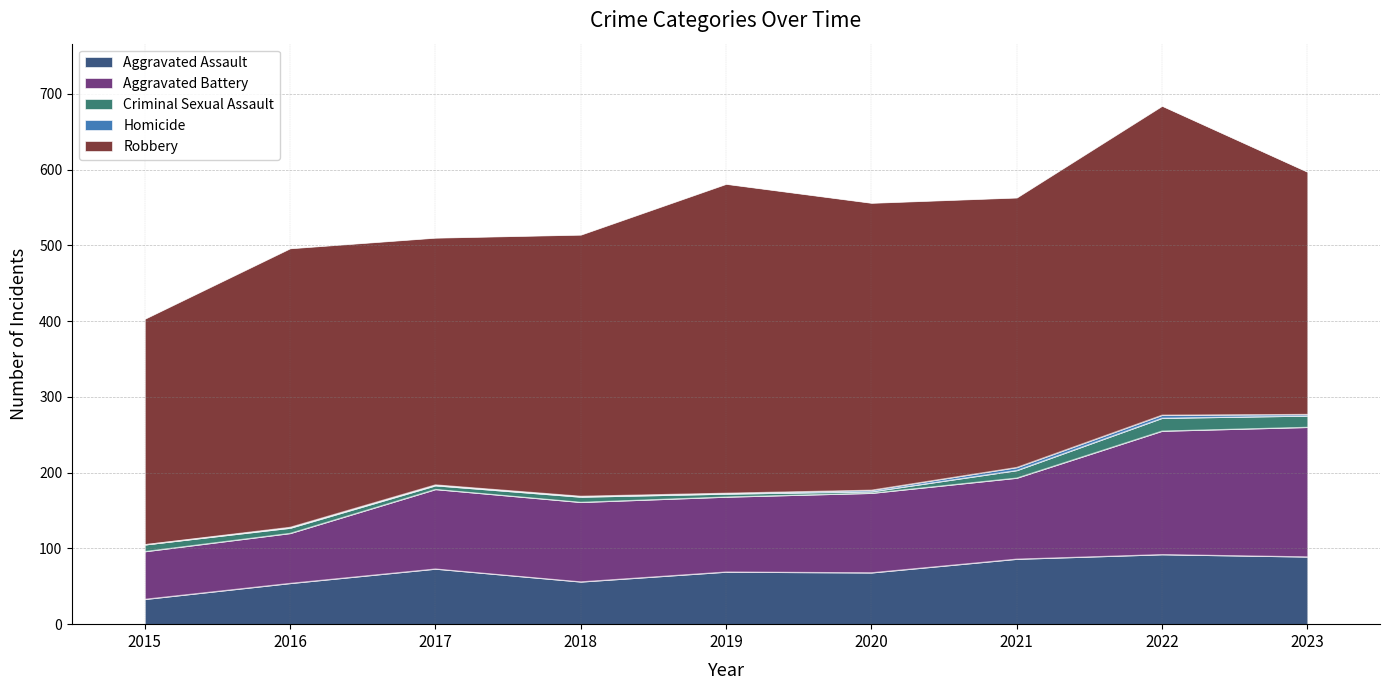

Reading left to right, what are all the values shown in this chart?

Aggravated Assault: 33	54	73	56	69	68	86	92	89
Aggravated Battery: 63	66	105	105	99	105	107	163	171
Criminal Sexual Assault: 9	7	5	7	4	2	10	17	15
Homicide: 0	1	1	1	1	2	4	4	2
Robbery: 298	368	326	345	408	379	356	408	320